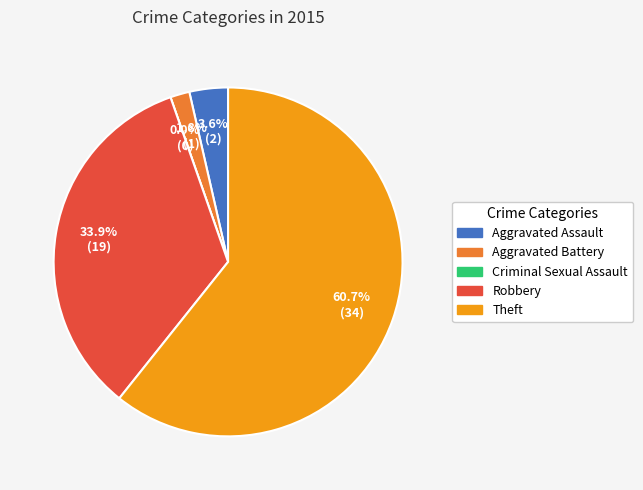

The Aggravated Assault slice represents 16% of the pie. True or false?

False